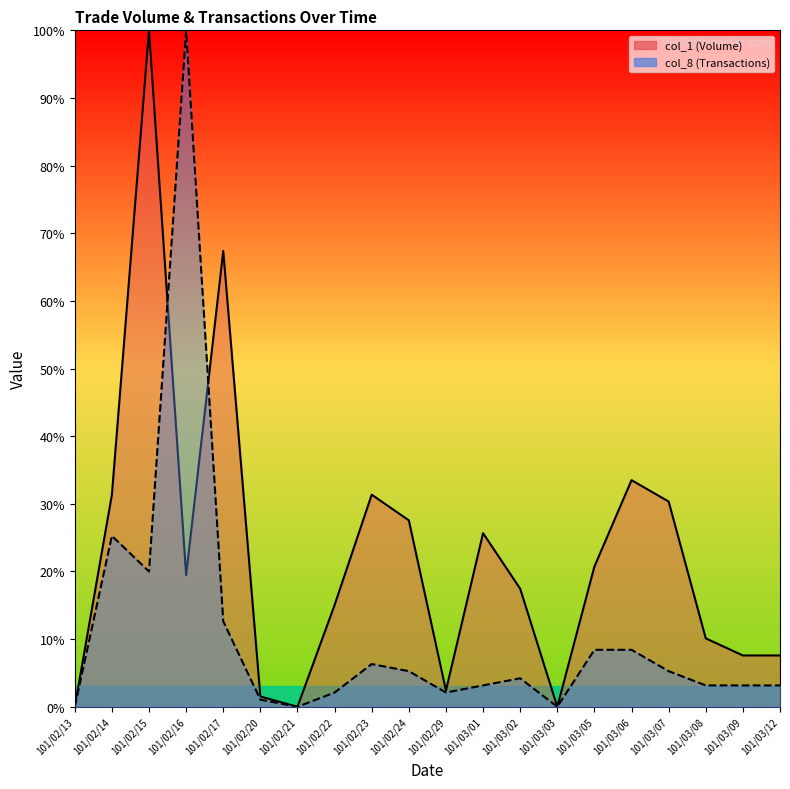

What is the highest value of the col_1 line series?

100.0